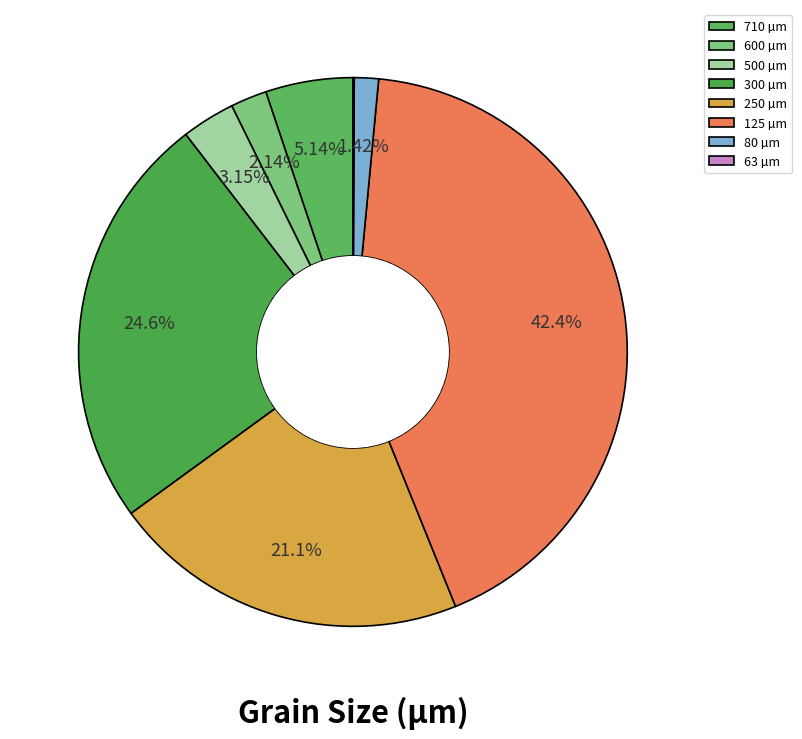

How many slices are in this pie chart?

8